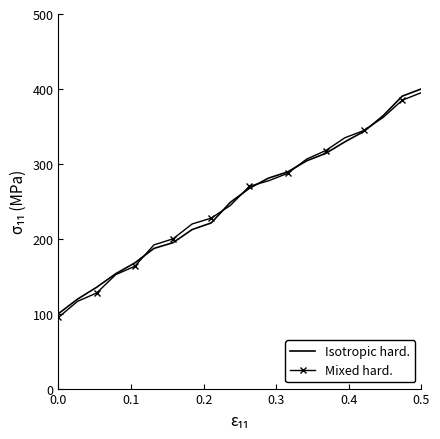

How many values in the Isotropic hard. series are below 267?

10